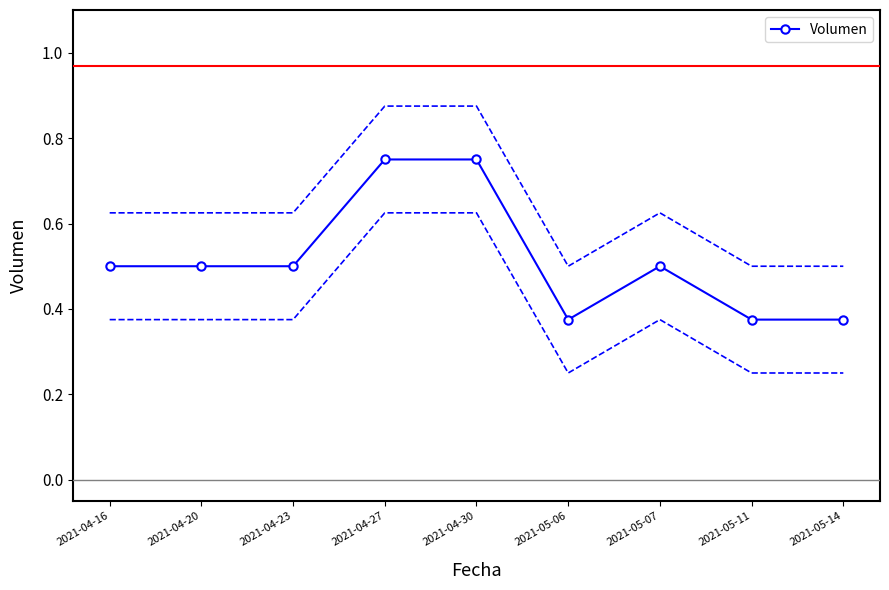

At which category does the chart reach its peak across all series?

2021-04-27